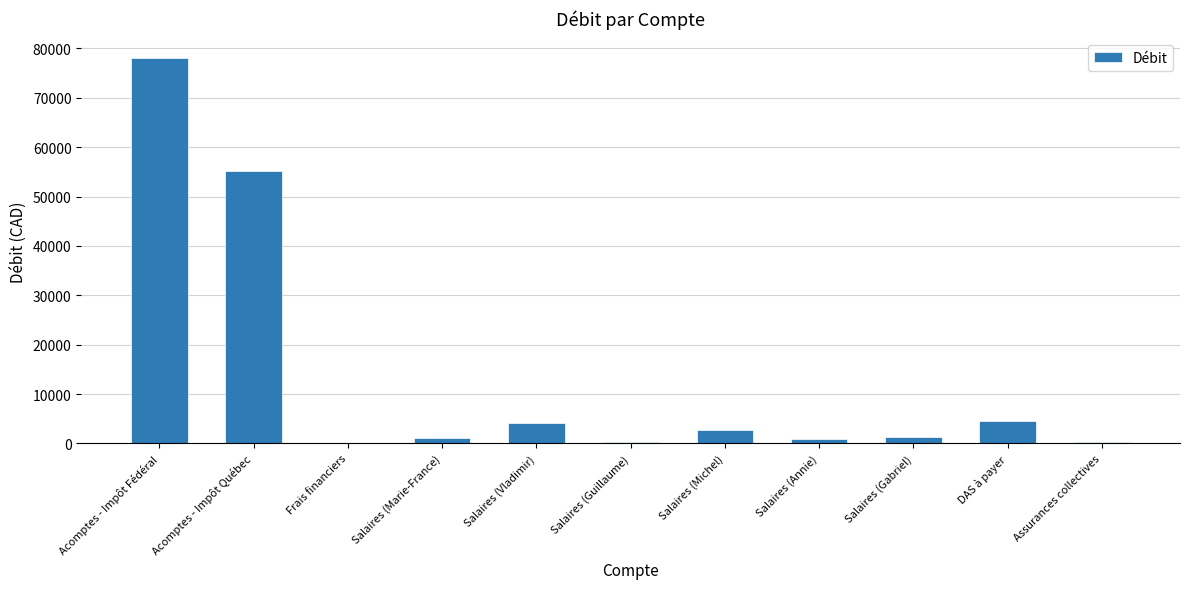

Which category has the highest value across all series?

Acomptes - Impôt Fédéral